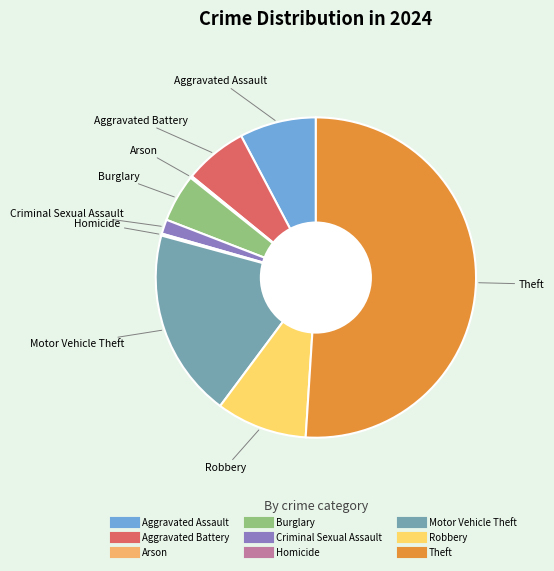

Between Criminal Sexual Assault and Burglary, which is larger?

Burglary